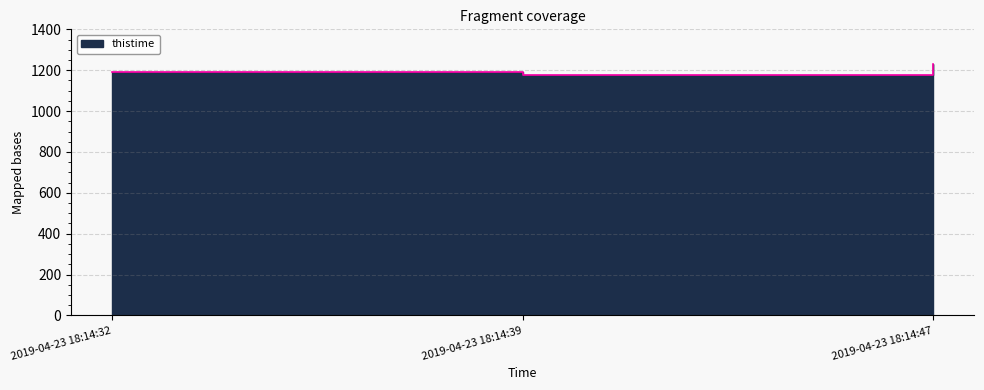

At which label does the data first exceed 1190?

2019-04-23 18:14:47